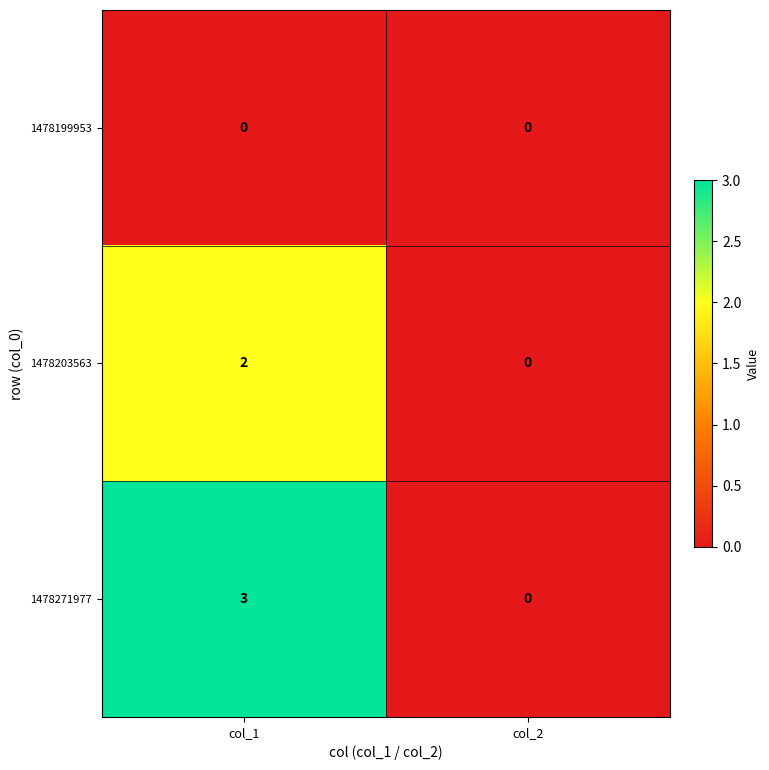

True or false: 1478203563 has a value of -1 at col_2.

False